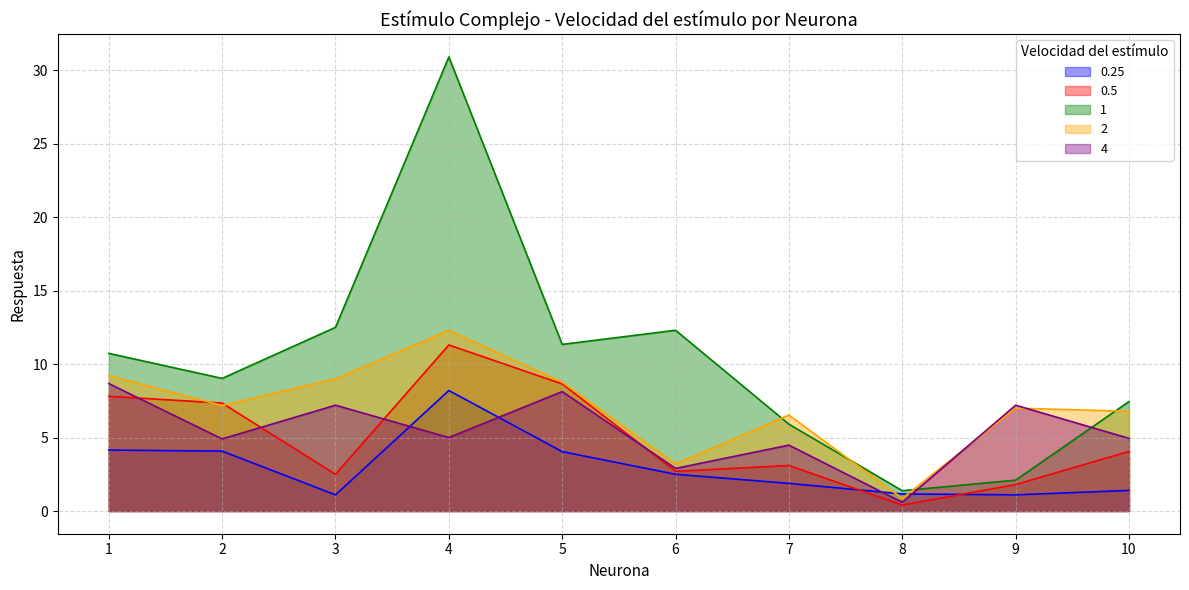

True or false: 1 and 0.5 intersect in this chart.

False